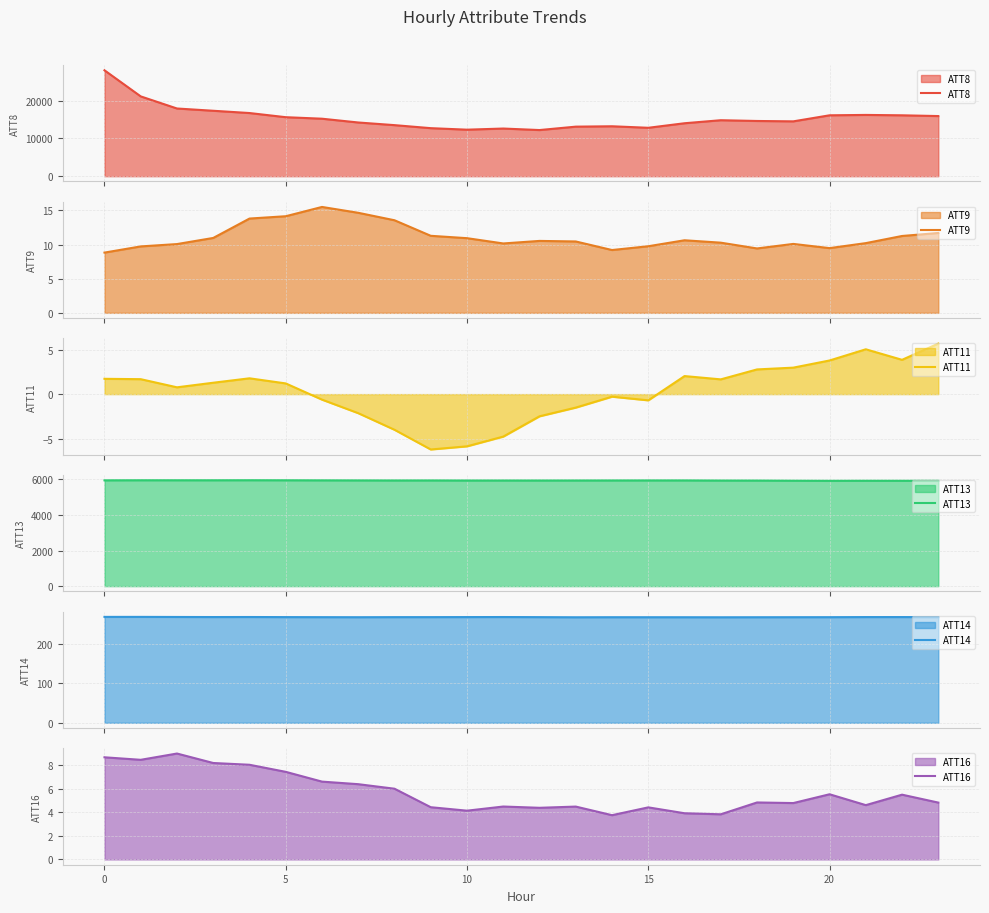

What is the maximum value for ATT8?

28000